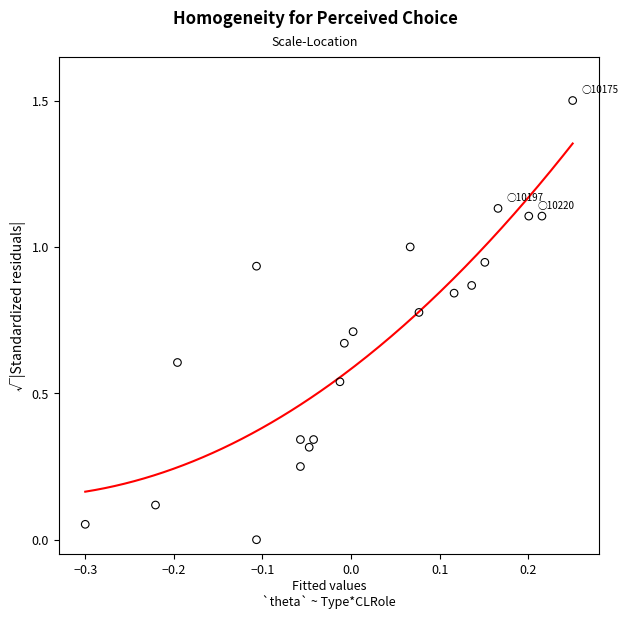

What is the range of X values (max minus min)?

0.6